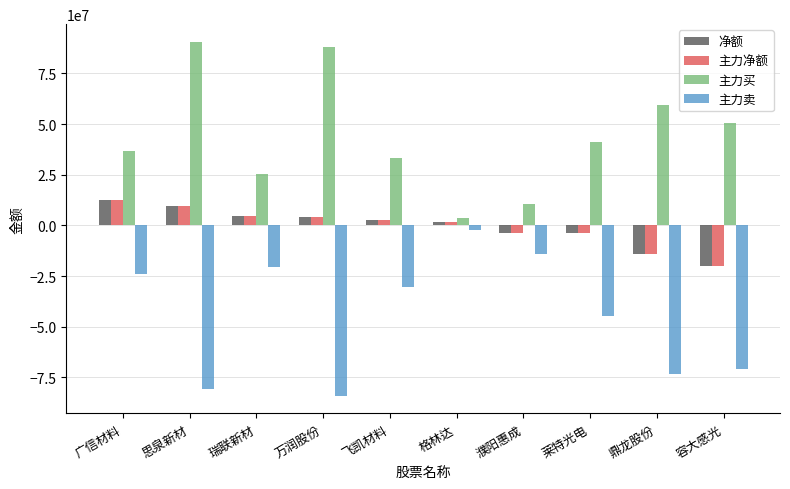

True or false: 主力净额 has a value of 4844351 at 瑞联新材.

True